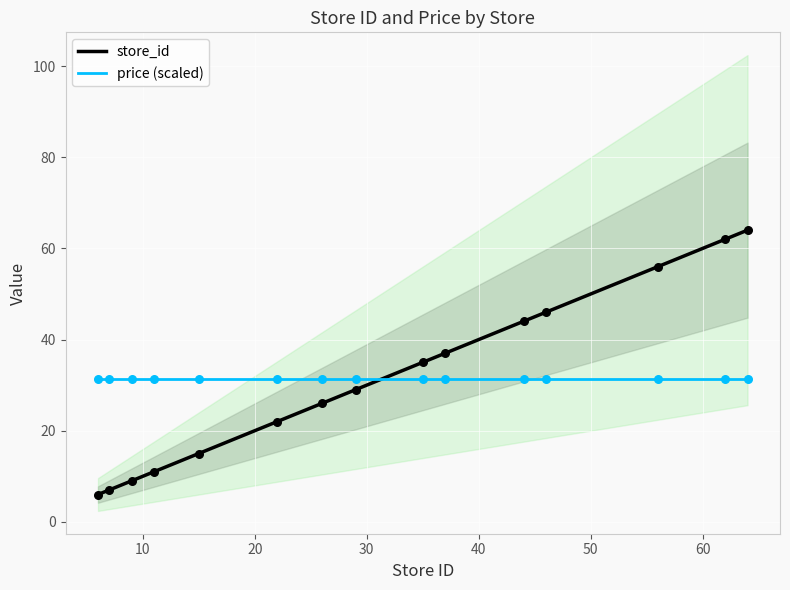

At how many categories does at least one series exceed 9?

15